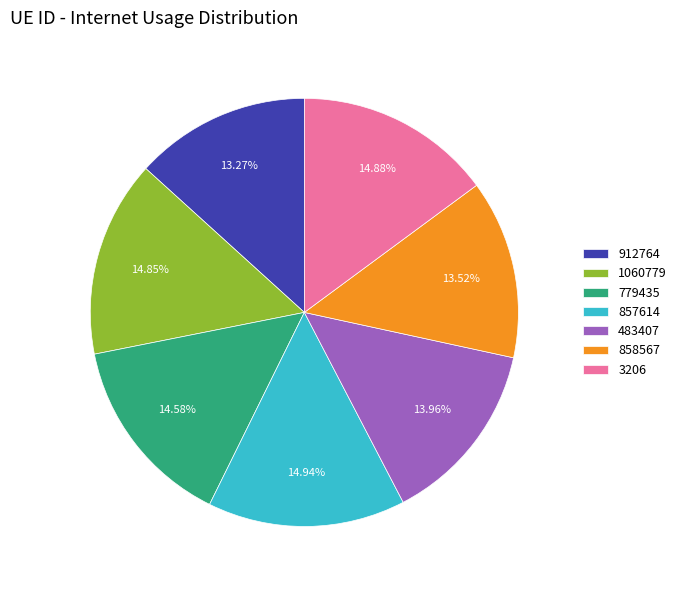

Combined, what portion of the pie is 857614 and 912764?

28.2%